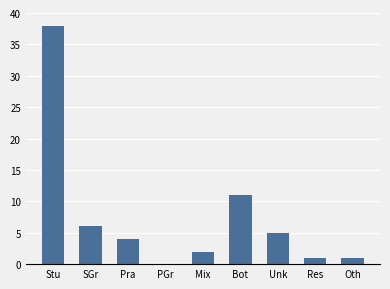

Is it true that the value at PGr is -15?

False